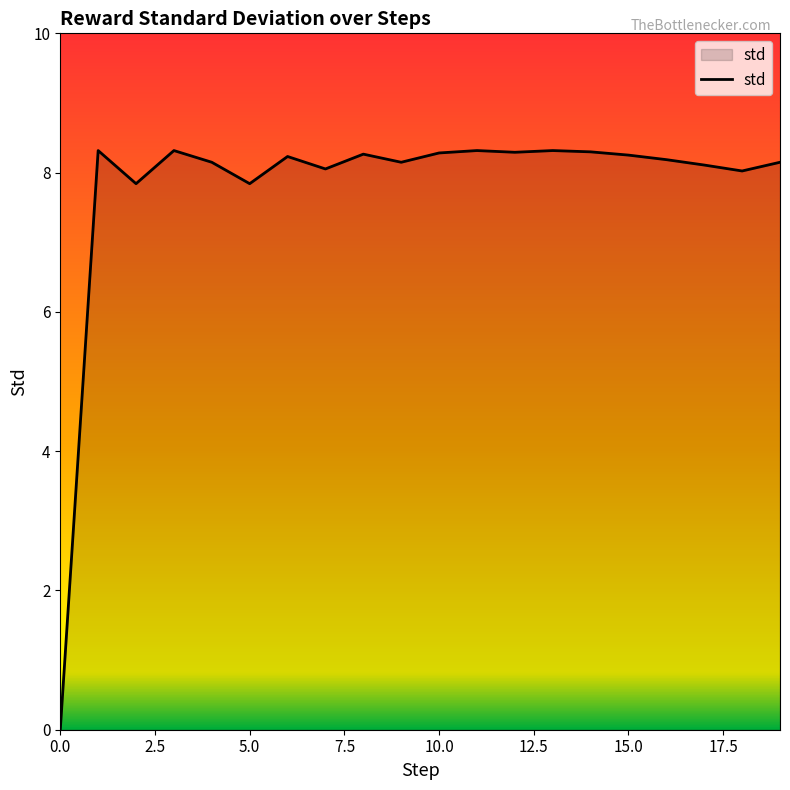

What is the maximum value shown in the chart?

8.3